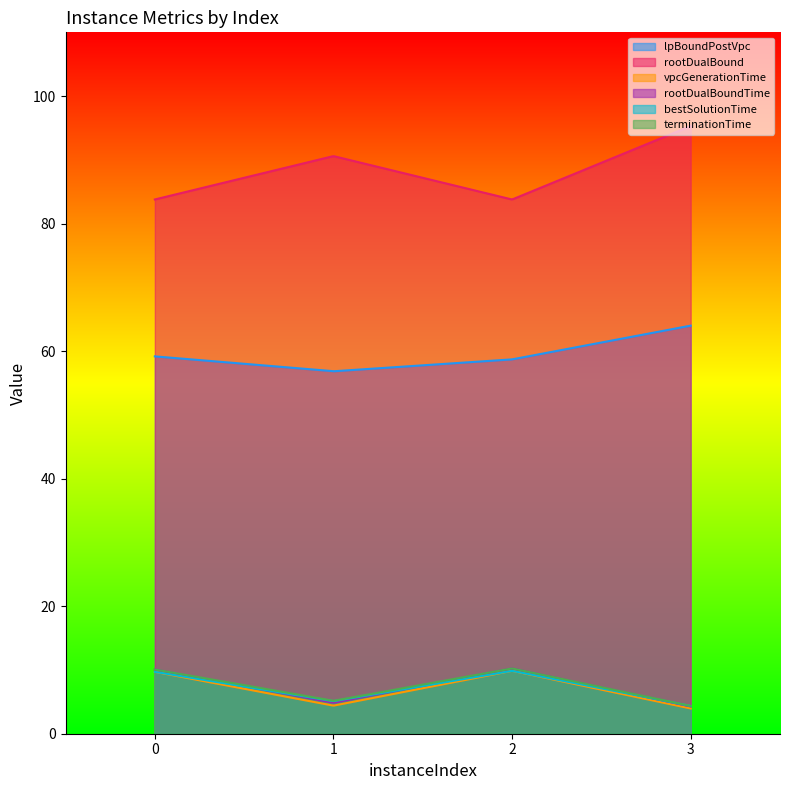

The lpBoundPostVpc series shows 56.8 at 1. True or false?

True